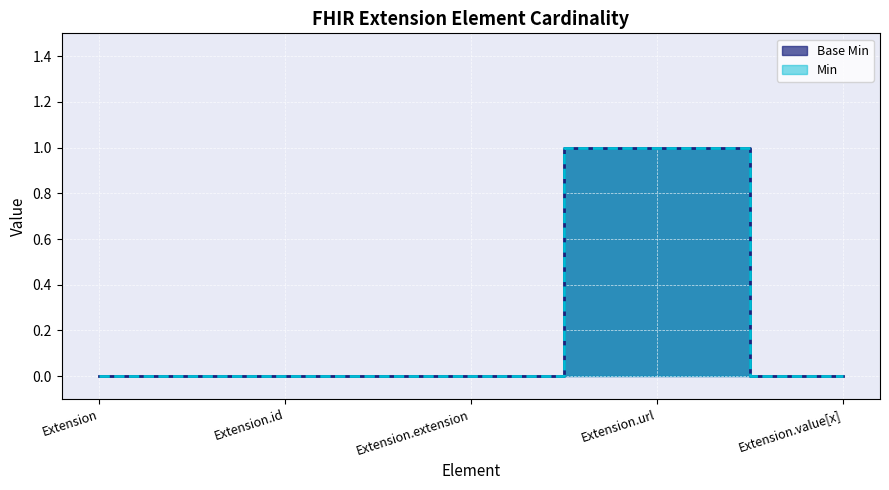

Which series has the widest spread of values?

Base Min